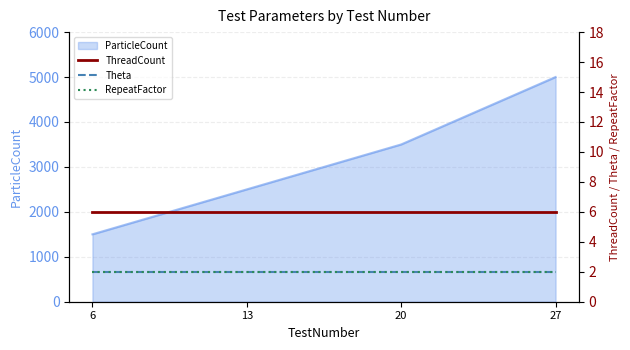

What is the minimum value for Theta?

2